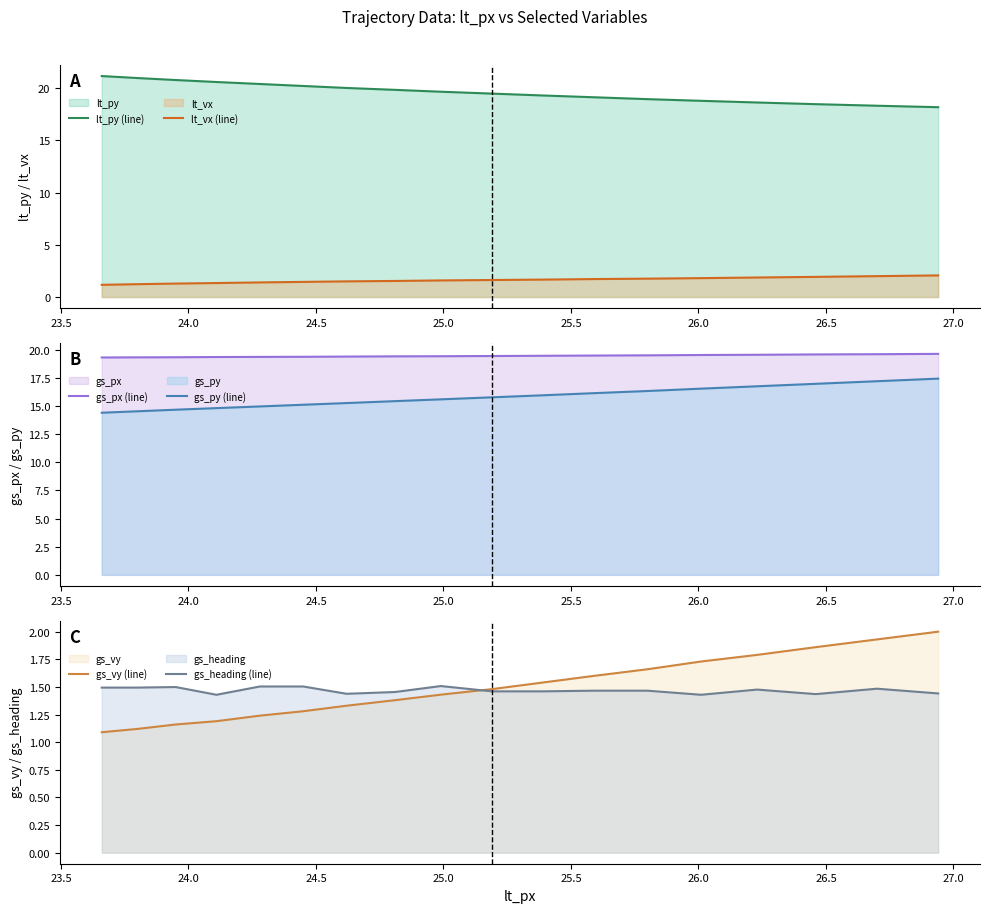

What is the minimum value for gs_vy (line)?

1.1